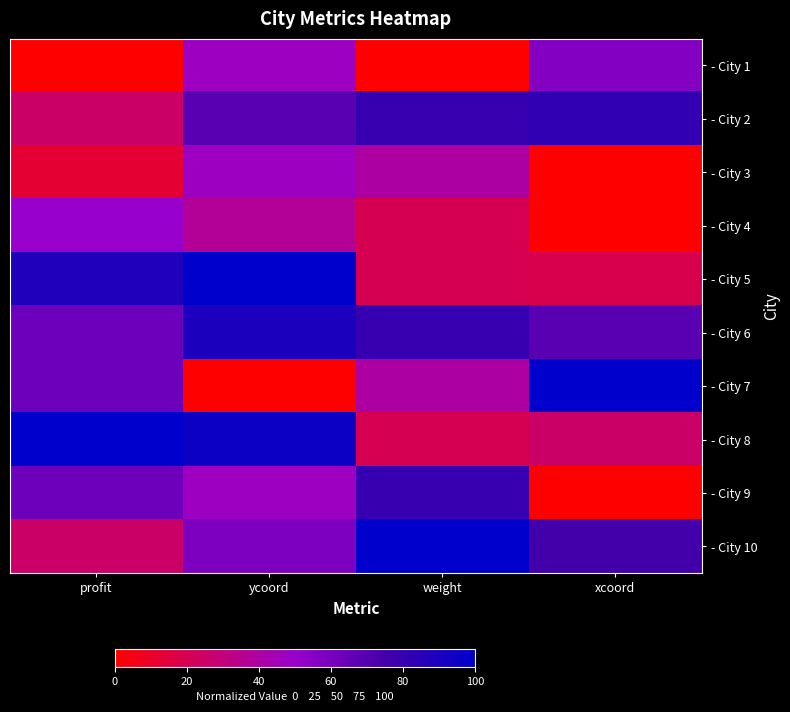

What is the total value across all series at weight?

480.0